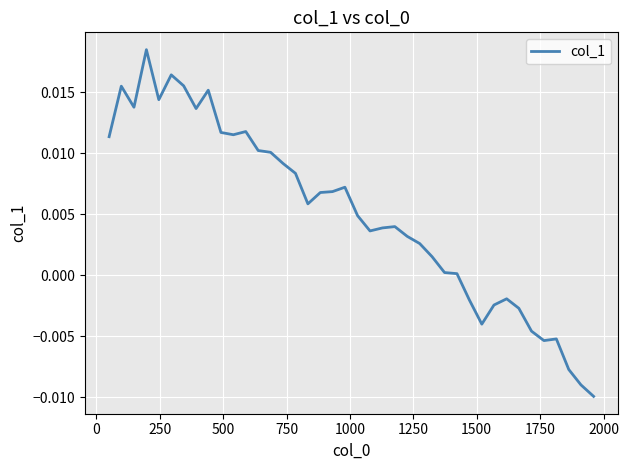

How many lines are shown in the chart?

1